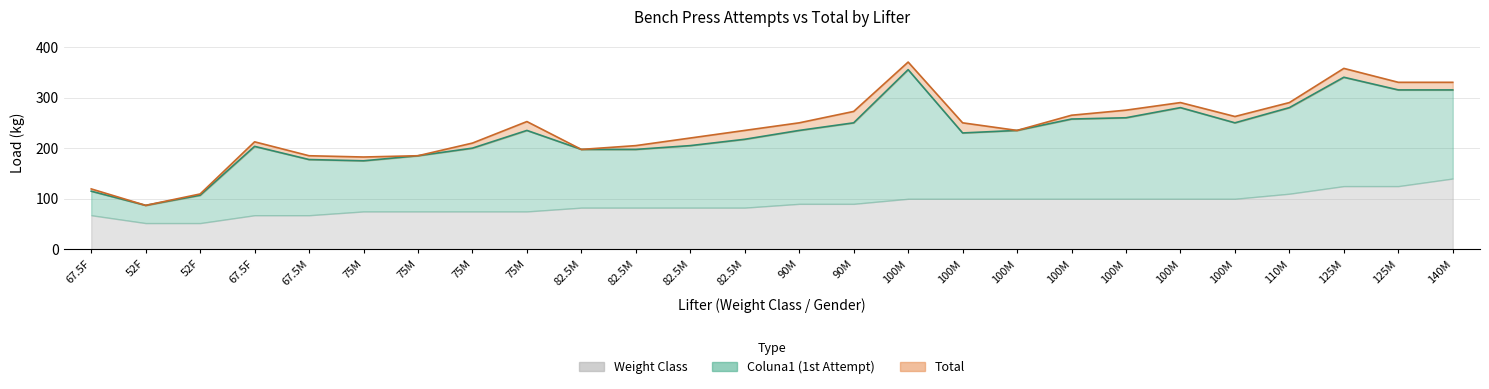

Which has a higher value, 19 or 10?

19